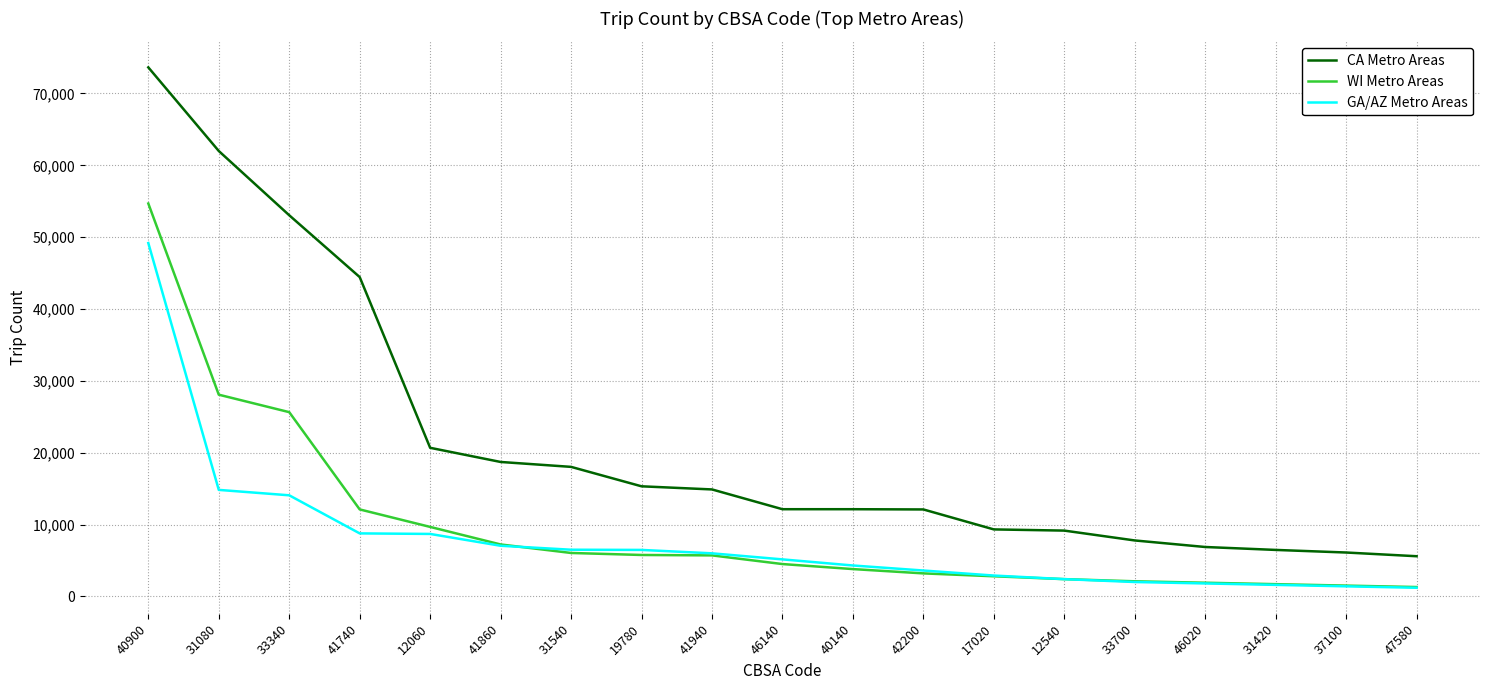

Which label corresponds to the largest value in the chart?

40900